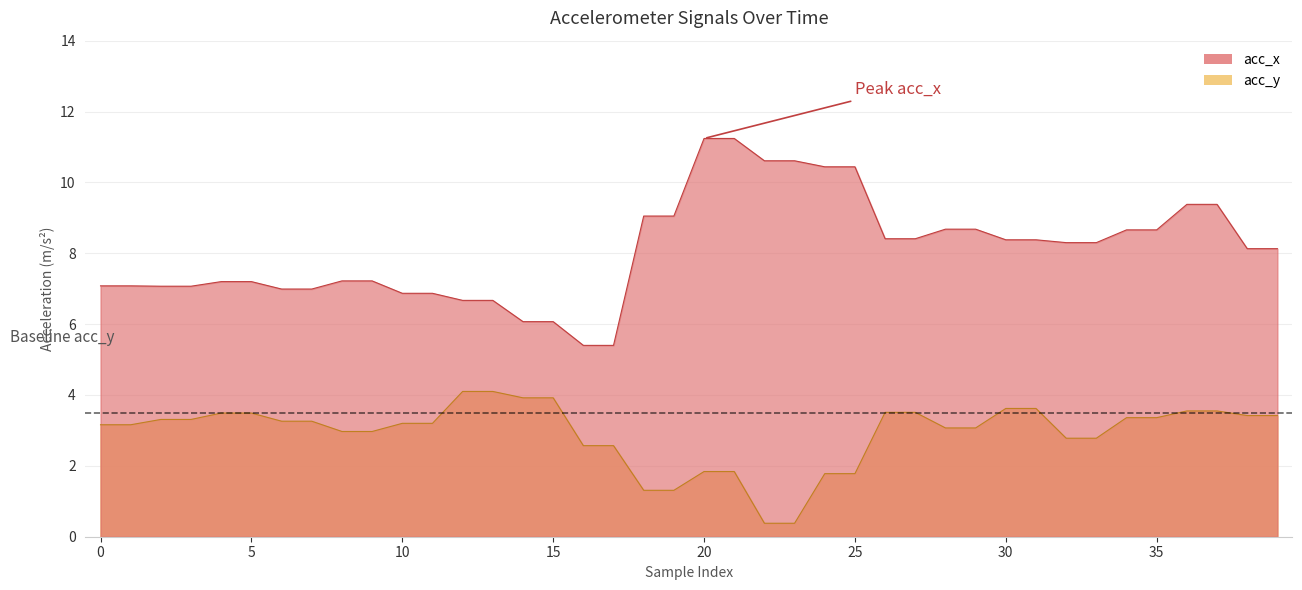

True or false: acc_x has more than 1 points higher than both neighbors.

False